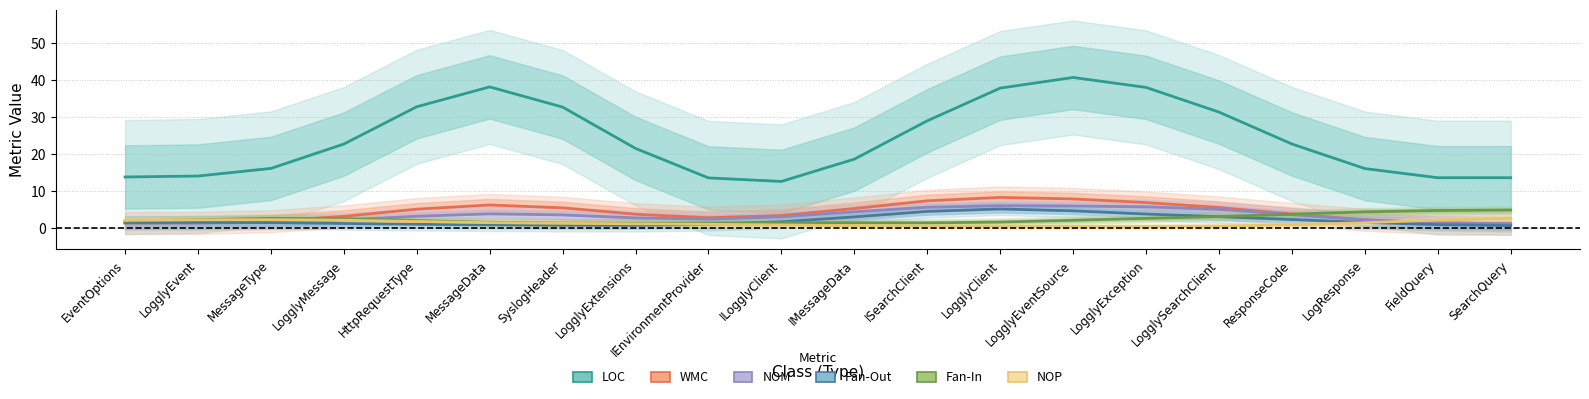

Is the value of Fan-In at FieldQuery greater than the value of NOM at ISearchClient?

No